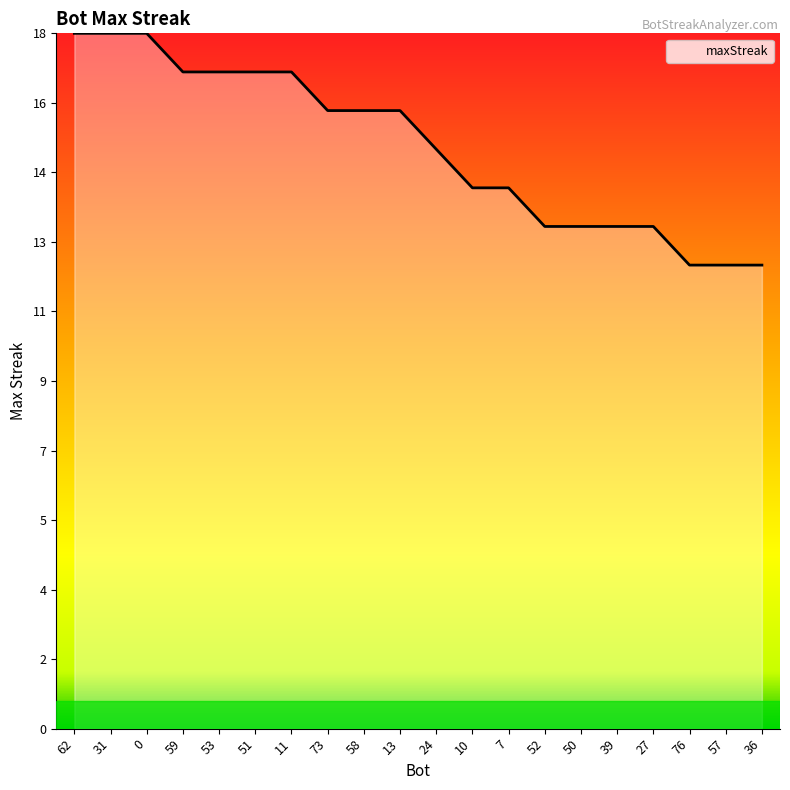

True or false: the data has more than 2 interior local peaks.

False